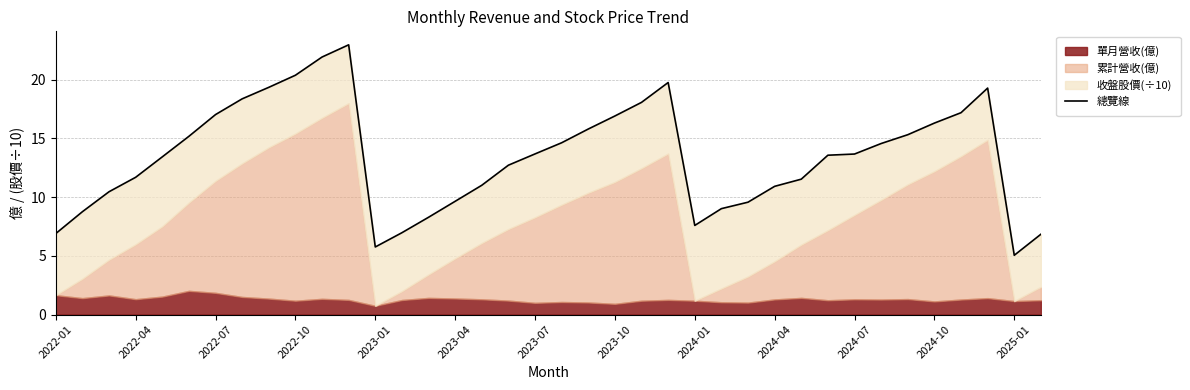

What is the difference between the second highest and second lowest values?

16.2